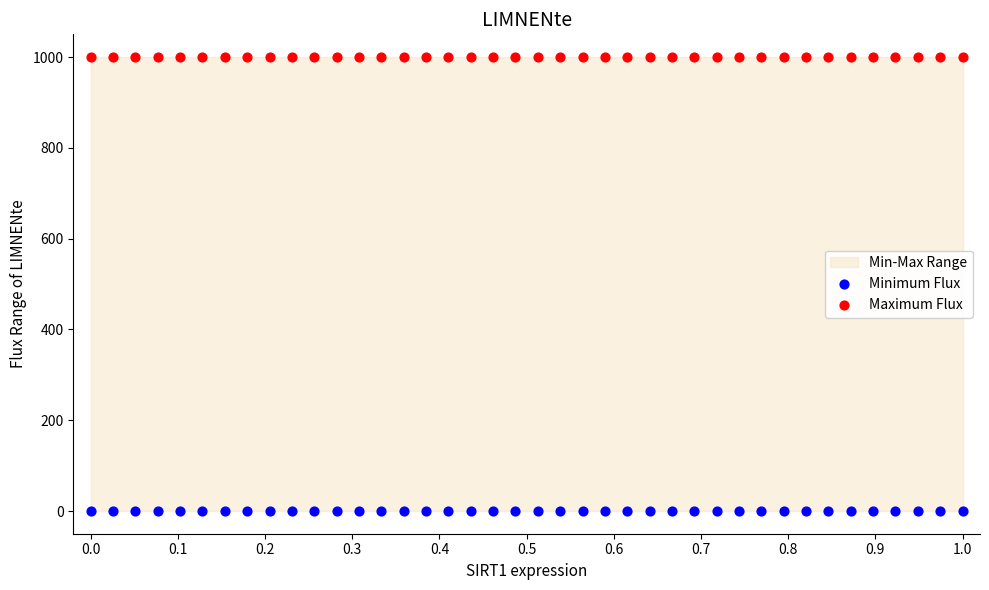

Which series contains the highest Y value?

Maximum Flux